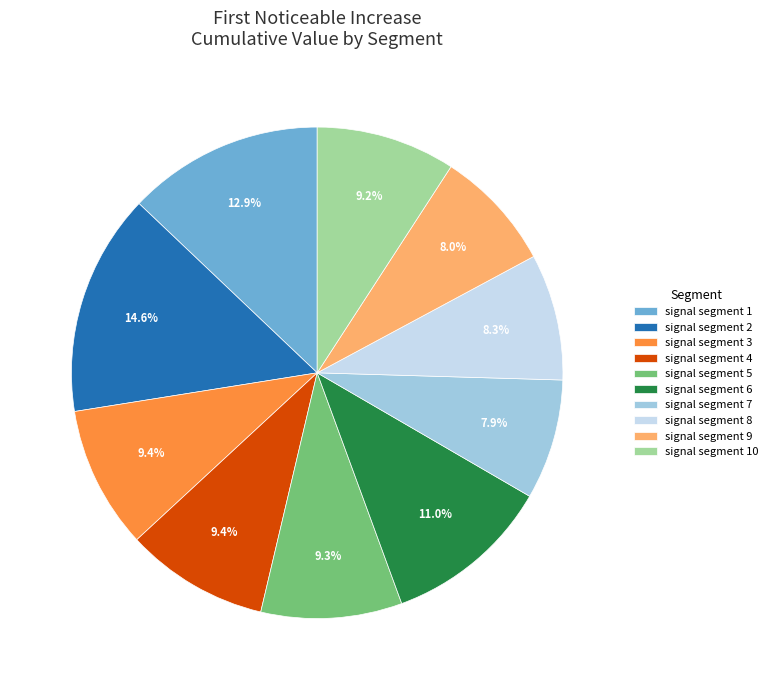

How many segments does this pie chart have?

10